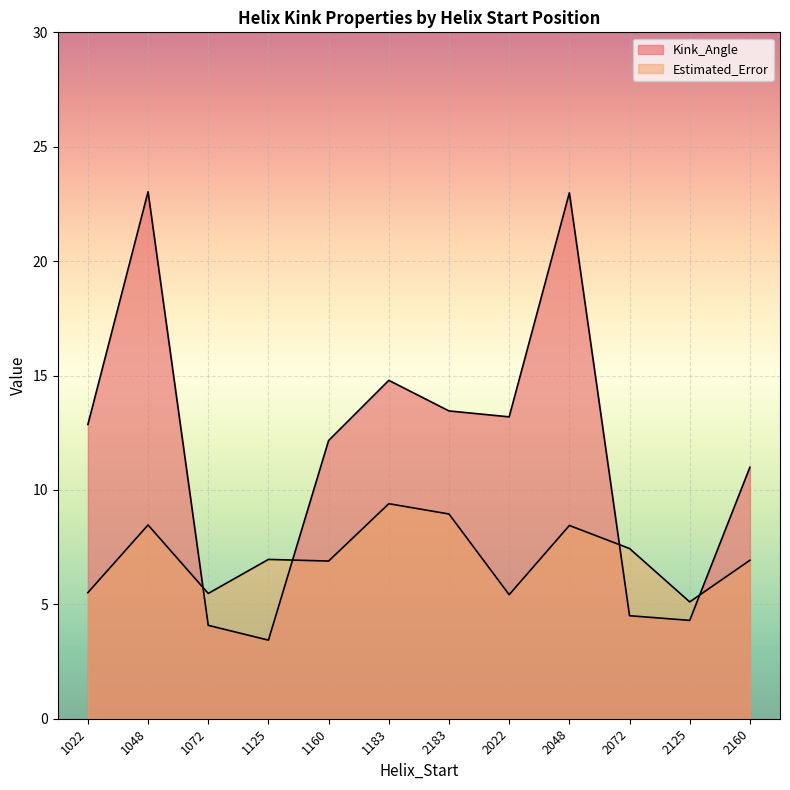

How many times do Estimated_Error and Kink_Angle cross each other?

4